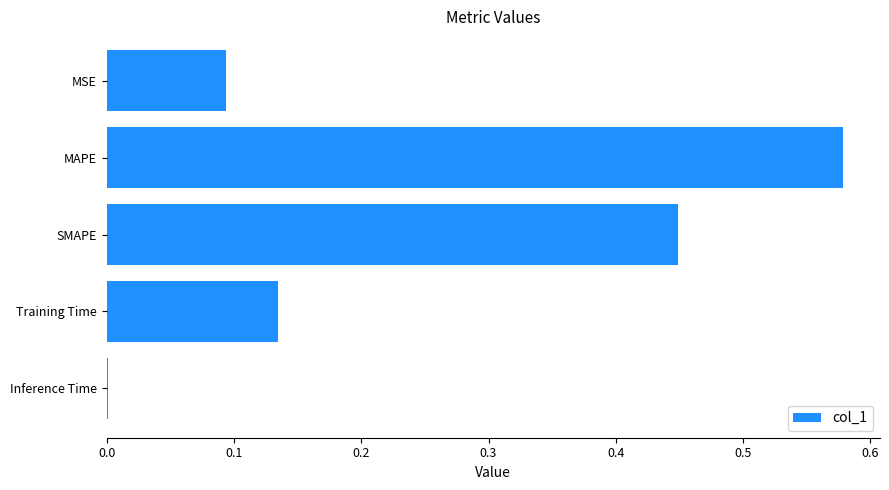

At which category does the chart reach its peak across all series?

MAPE